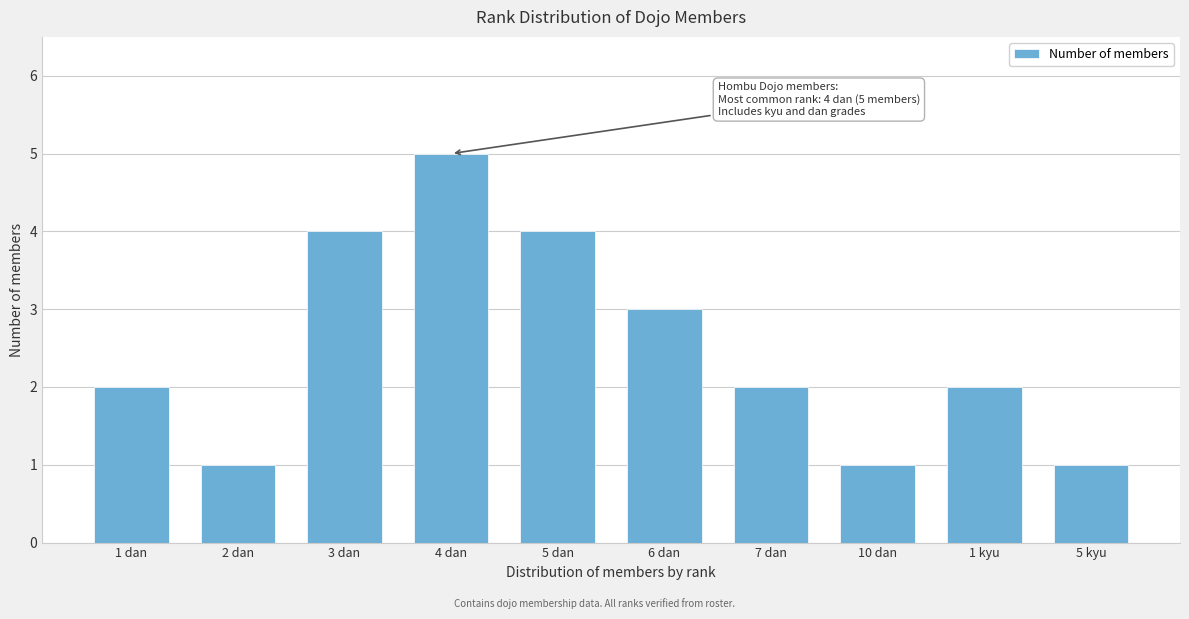

Reading right to left, extract all data points from this chart.

1	2	1	2	3	4	5	4	1	2